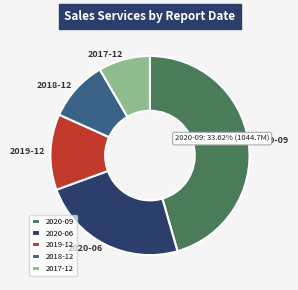

True or false: 2019-06-30 accounts for 1% of the total.

False